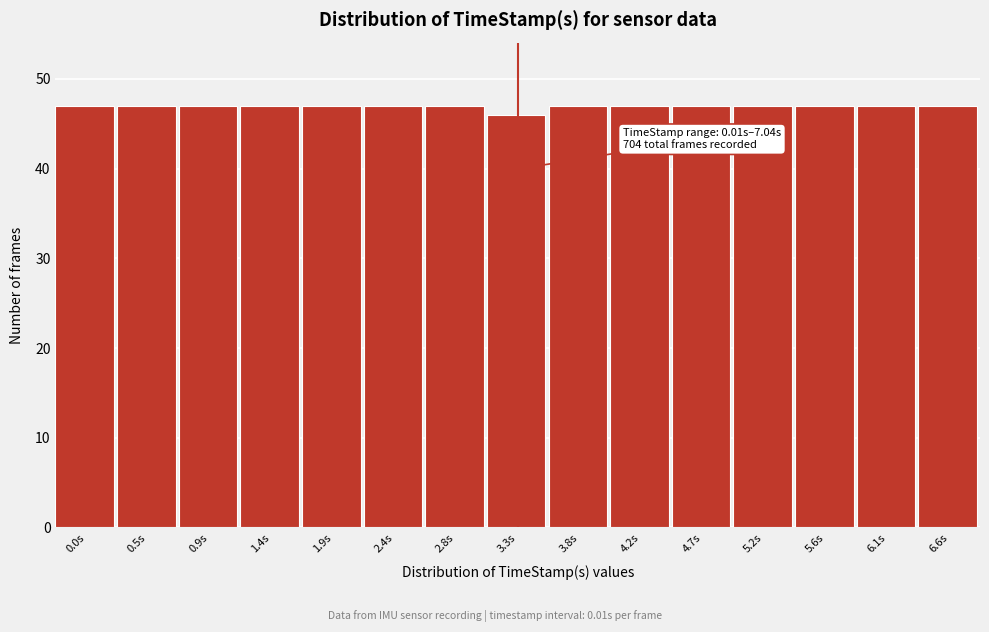

Reading left to right, list all the values displayed in this chart.

0.0s=47	0.5s=47	0.9s=47	1.4s=47	1.9s=47	2.4s=47	2.8s=47	3.3s=46	3.8s=47	4.2s=47	4.7s=47	5.2s=47	5.6s=47	6.1s=47	6.6s=47